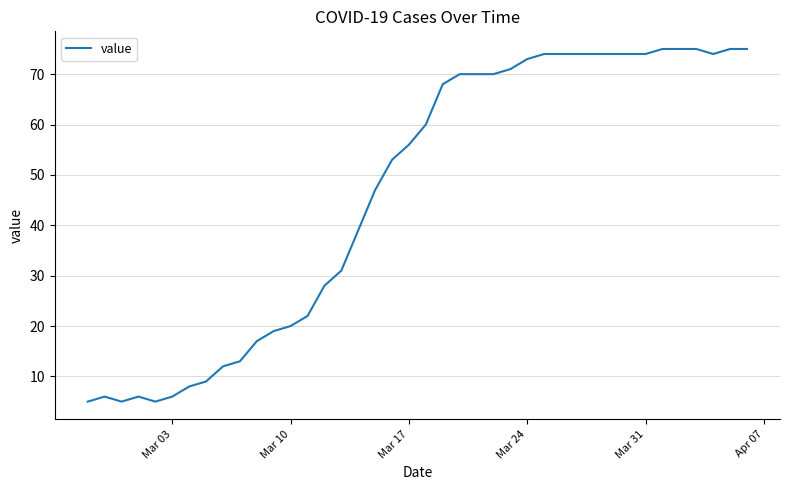

What is the difference between the maximum and minimum values?

70